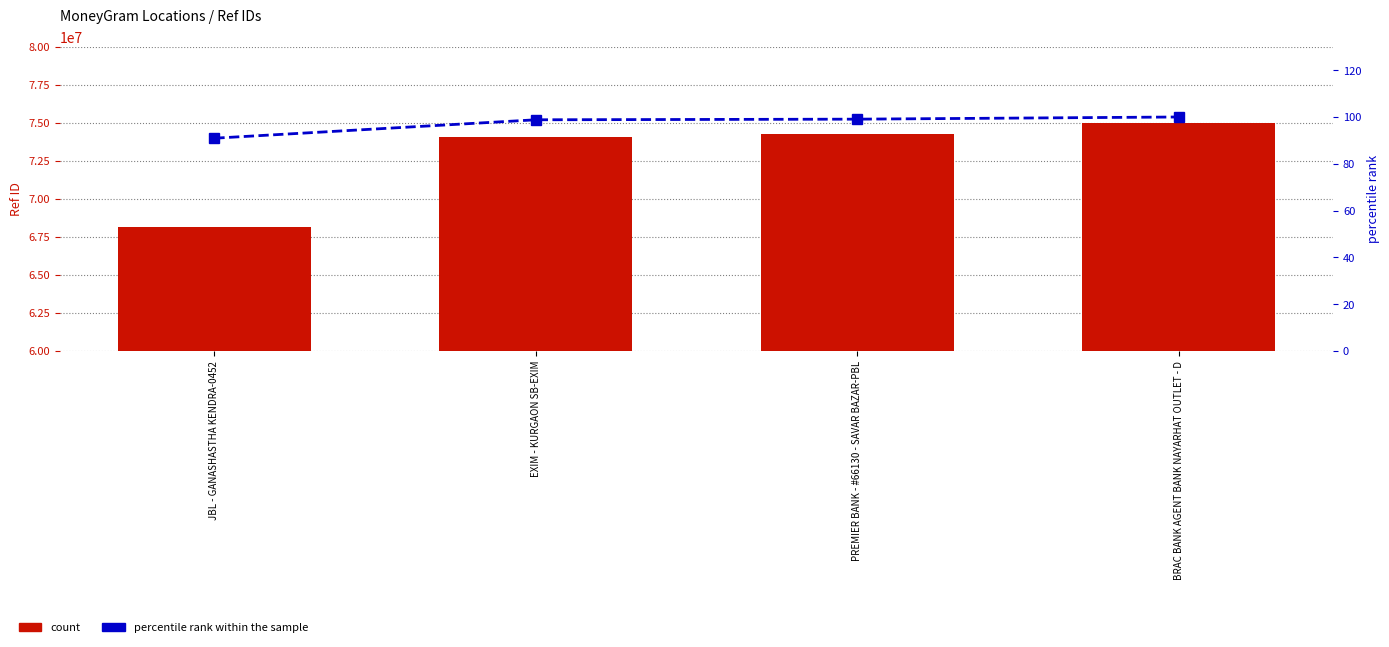

At which category is the sum across all series the highest?

BRAC BANK AGENT BANK NAYARHAT OUTLET - D